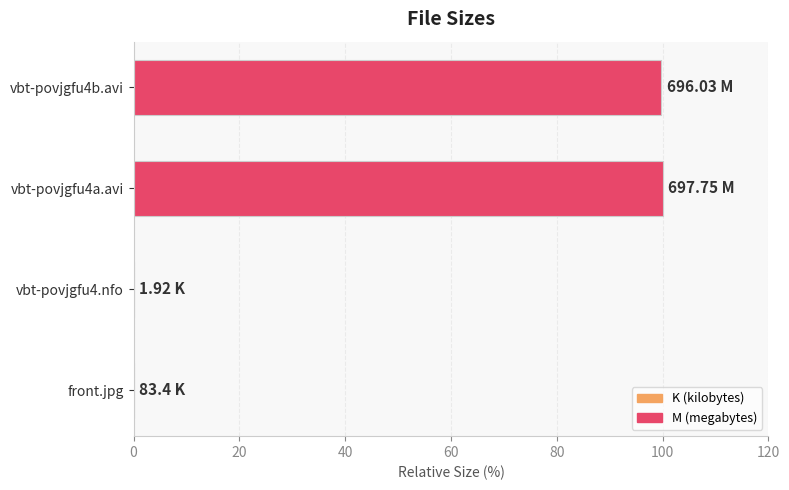

What is the sum of all values?

199.8